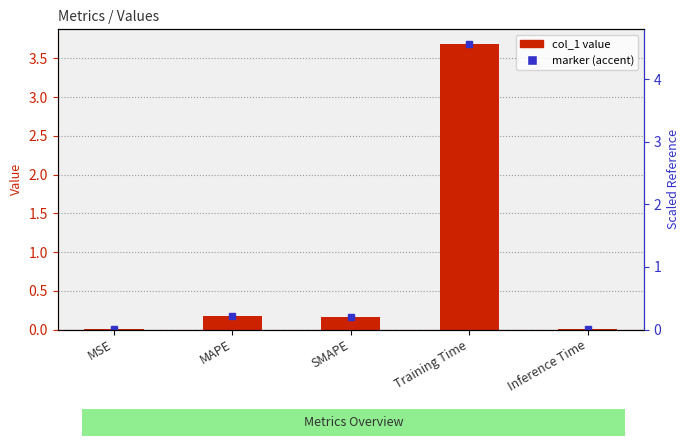

Between Inference Time and MAPE, which is larger?

MAPE